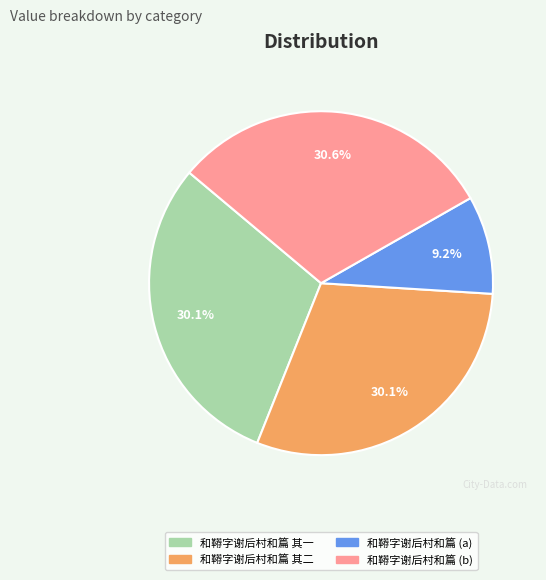

Is there any slice that represents more than half of the pie?

No